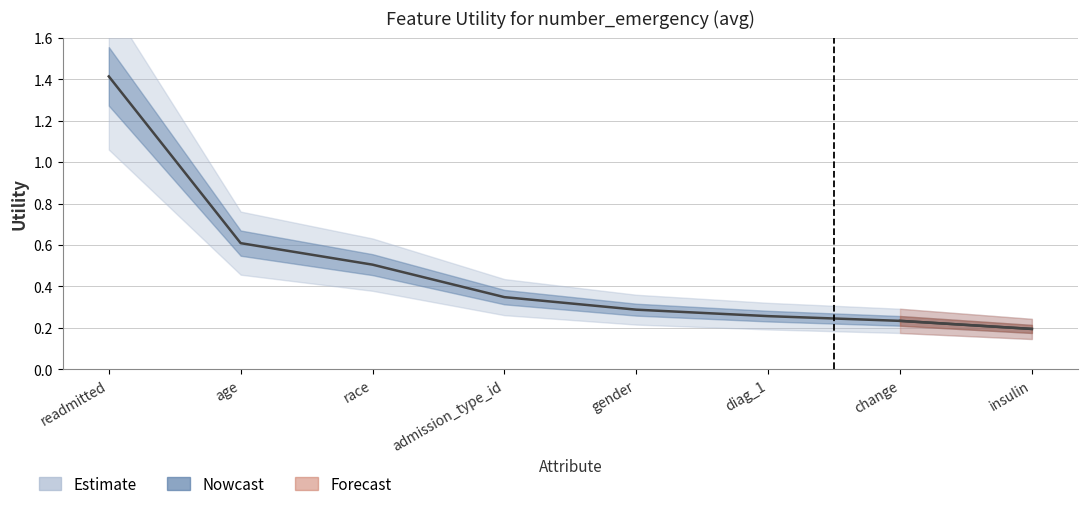

Count the values in the range 0 to 1.

7